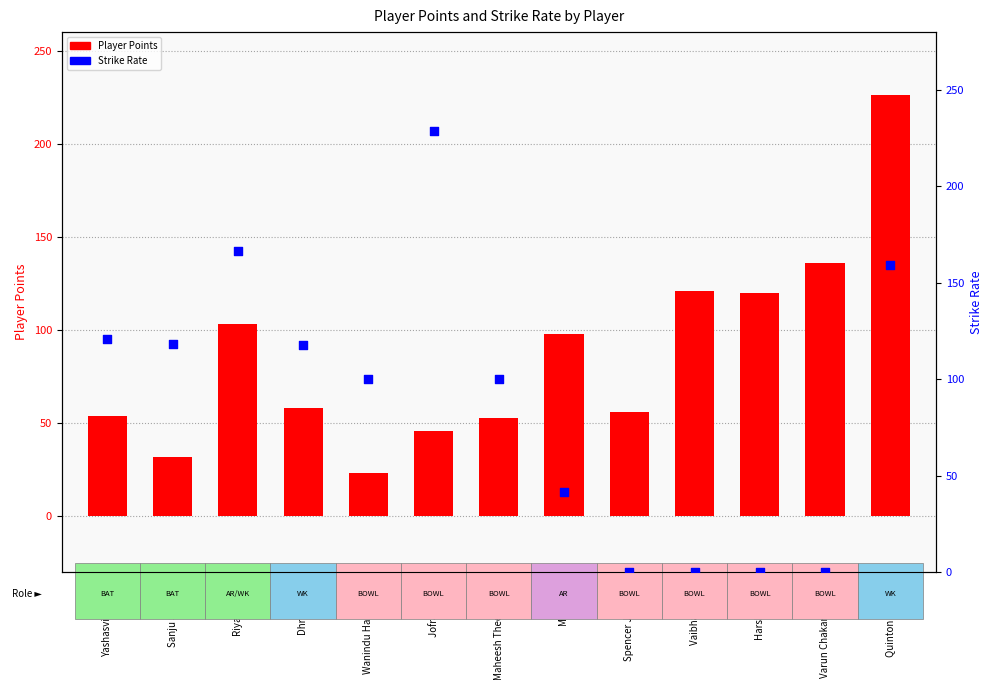

What are all the series names shown in the legend?

Player Points, Strike Rate